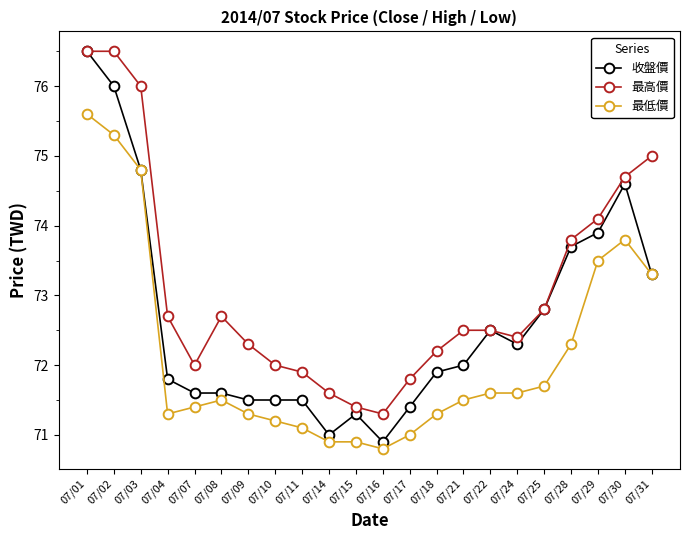

At which category is the sum across all series the highest?

07/01